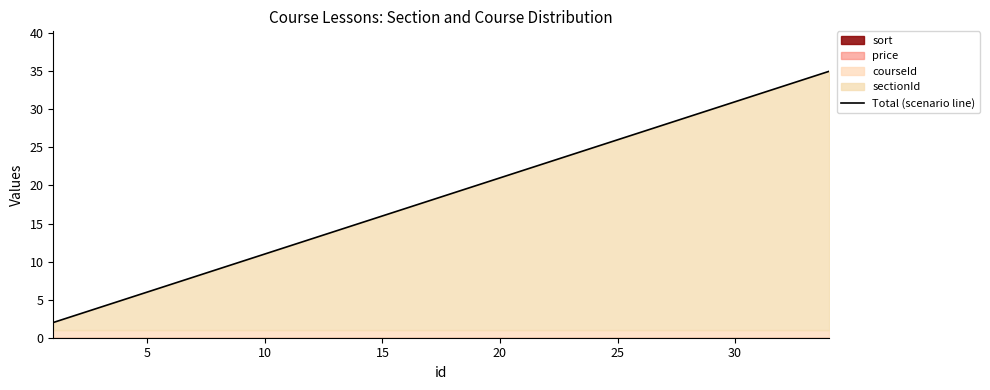

What is the average value?

18